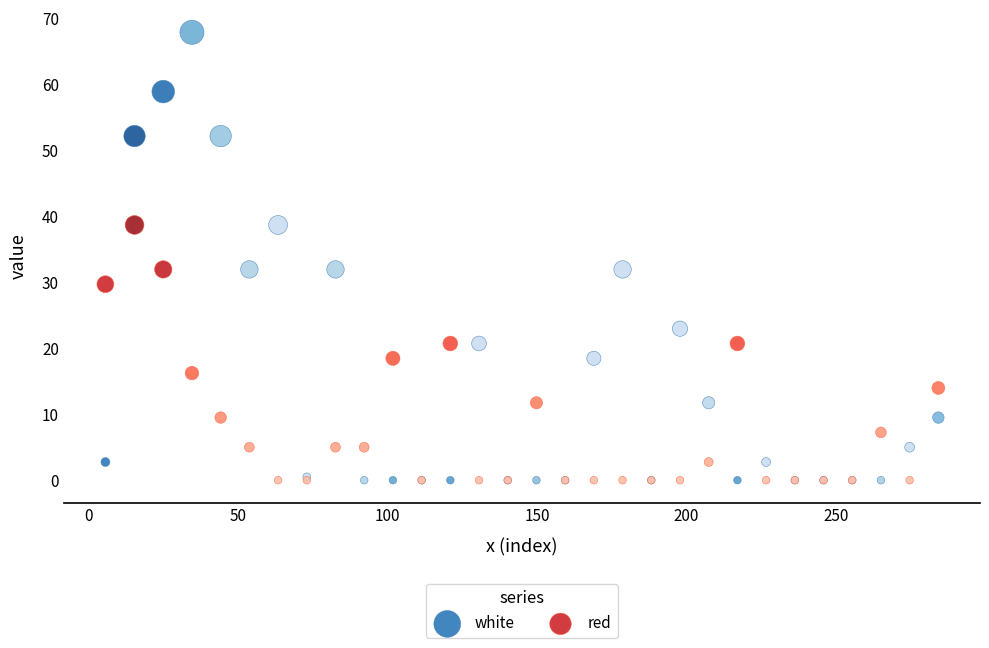

Which series has the widest spread of Y values?

white